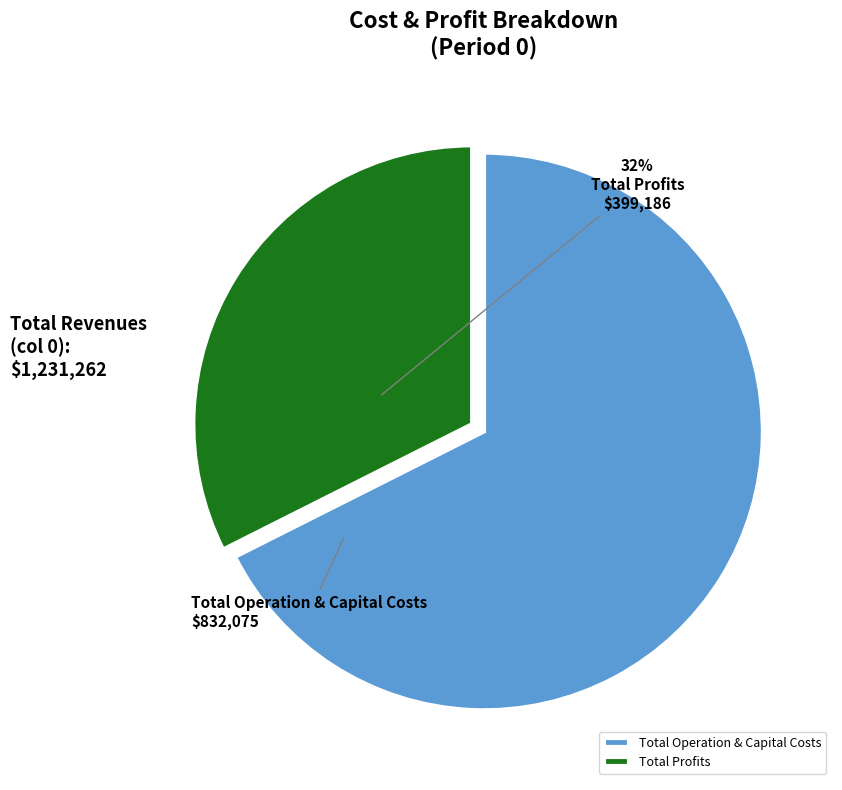

Do Total Profits and Total Operation & Capital Costs together represent more than half of the pie?

Yes